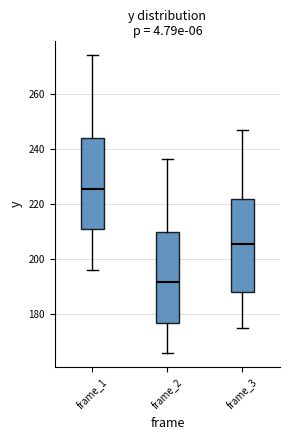

Reading left to right, transcribe this box plot: for each box, give where its median line is, the range the box spans, and where its two whiskers end, as read against the y-axis. The values are not printed on the chart, so give them approximately, as read against the axis.

frame_1: median 226, box 212 to 244, whiskers 196 to 274
frame_2: median 192, box 178 to 210, whiskers 166 to 236
frame_3: median 206, box 188 to 222, whiskers 176 to 246